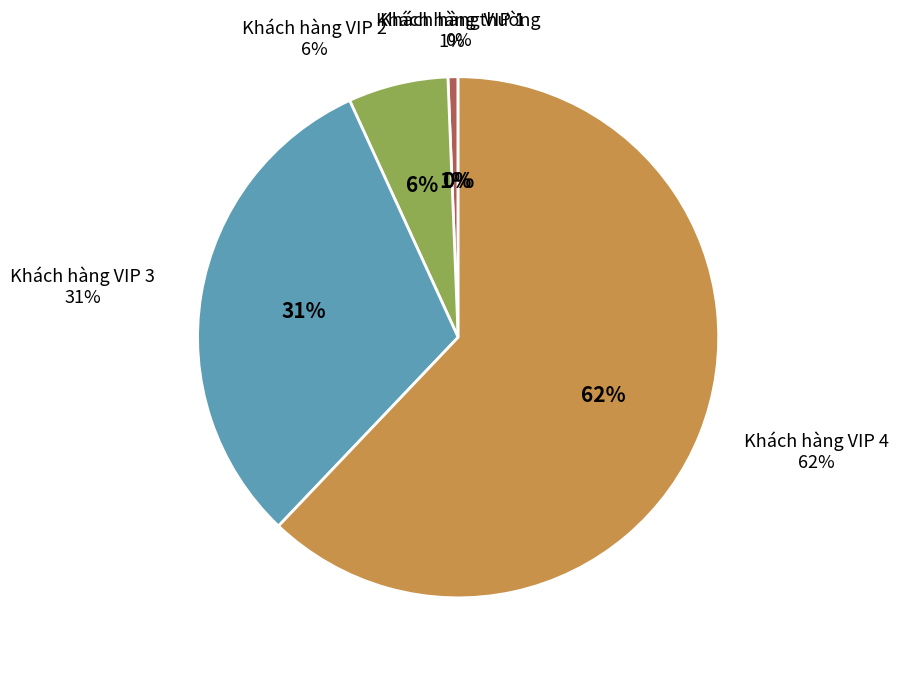

How many slices are in this pie chart?

5